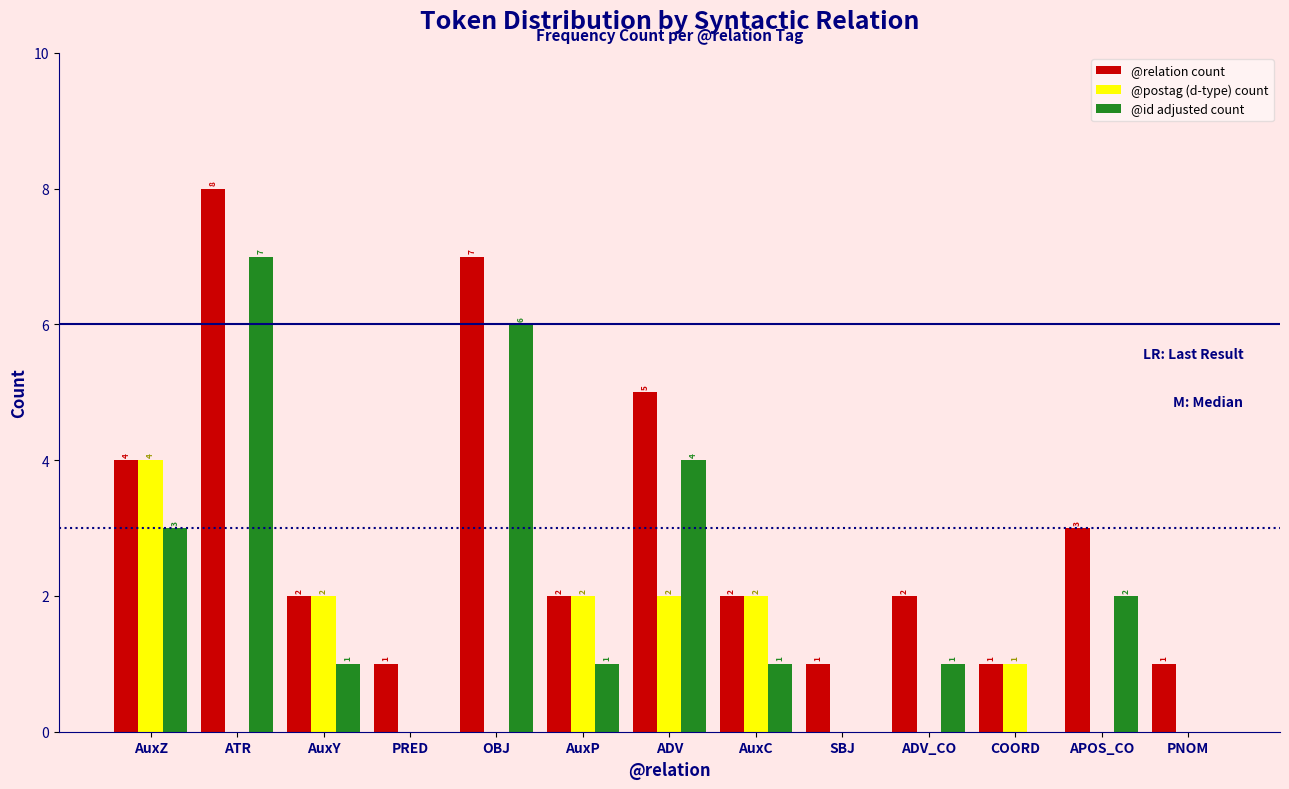

Reading left to right, what are all the values shown in this chart?

@relation count: AuxZ=4	ATR=8	AuxY=2	PRED=1	OBJ=7	AuxP=2	ADV=5	AuxC=2	SBJ=1	ADV_CO=2	COORD=1	APOS_CO=3	PNOM=1
@postag (d-type) count: AuxZ=4	ATR=0	AuxY=2	PRED=0	OBJ=0	AuxP=2	ADV=2	AuxC=2	SBJ=0	ADV_CO=0	COORD=1	APOS_CO=0	PNOM=0
@id adjusted count: AuxZ=3	ATR=7	AuxY=1	PRED=0	OBJ=6	AuxP=1	ADV=4	AuxC=1	SBJ=0	ADV_CO=1	COORD=0	APOS_CO=2	PNOM=0